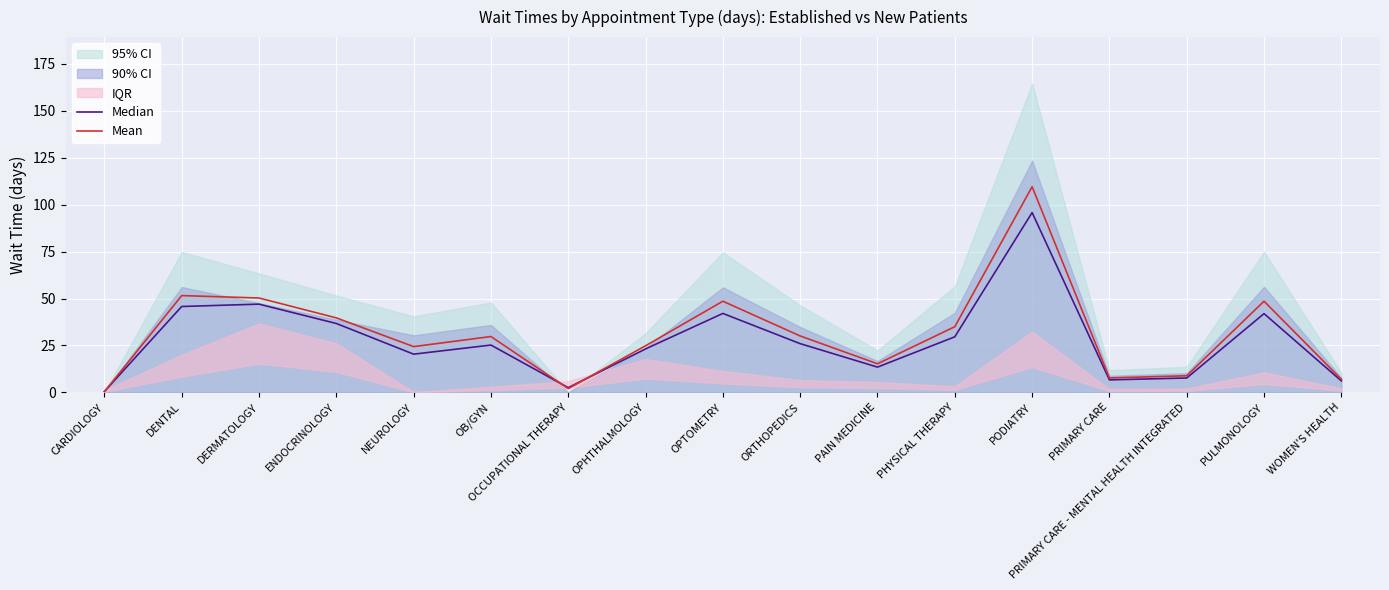

The Median series shows 38.6 at PHYSICAL THERAPY. True or false?

False